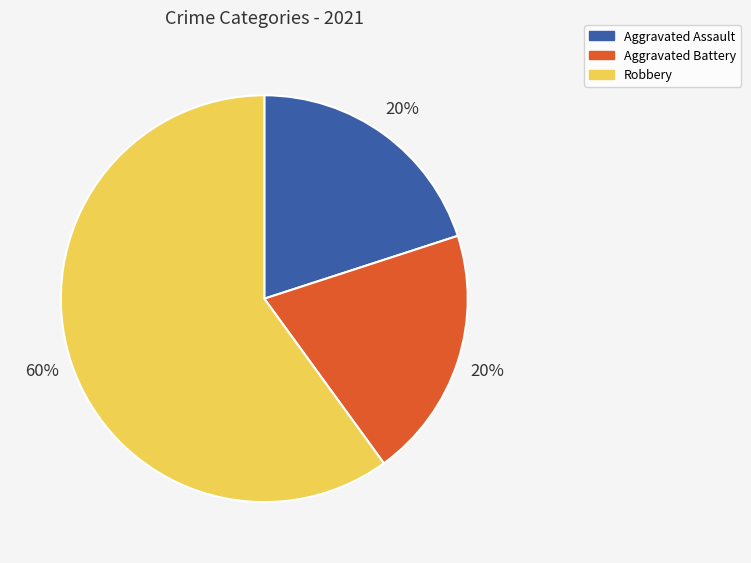

To the nearest percent, what is the difference between the Aggravated Assault and Robbery slice percentages?

40%